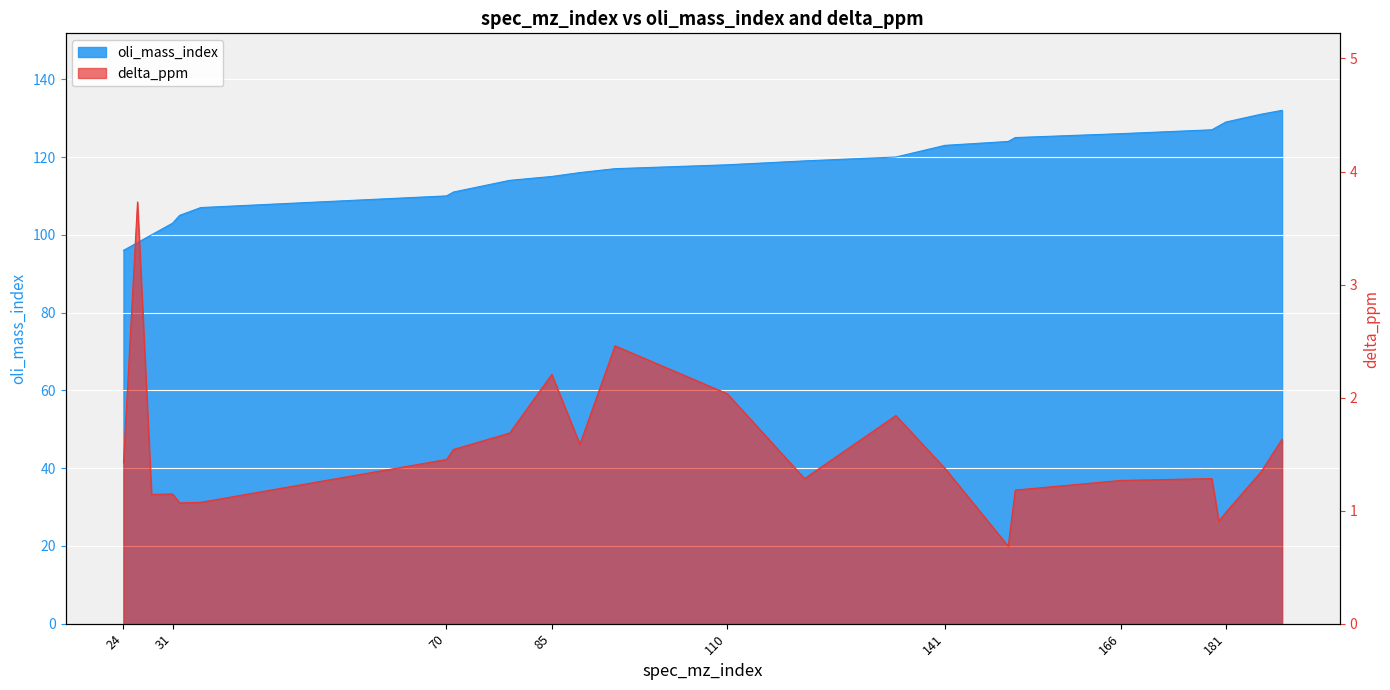

The oli_mass_index series shows 119.0 at 121. True or false?

True